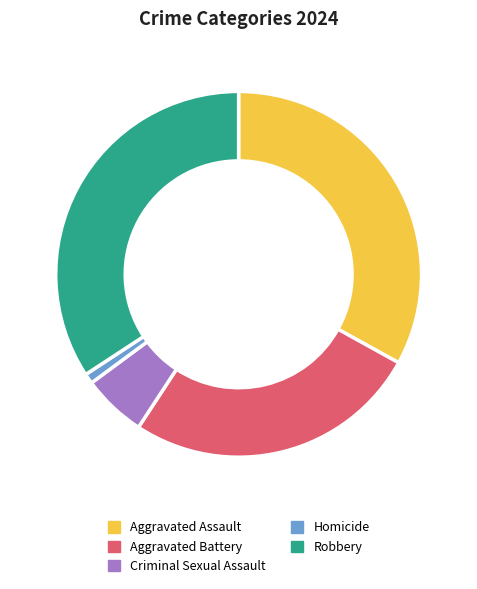

How many slices are in this pie chart?

5